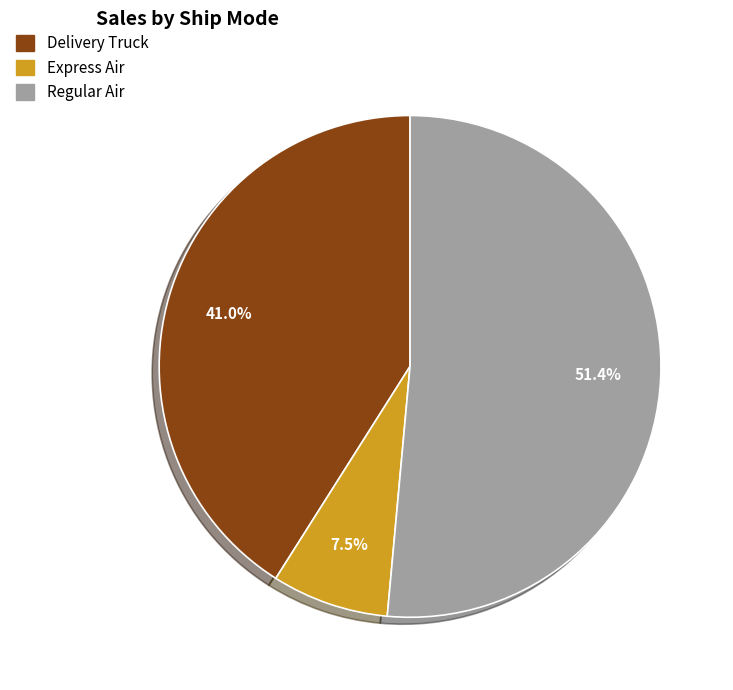

What is the majority slice?

Regular Air